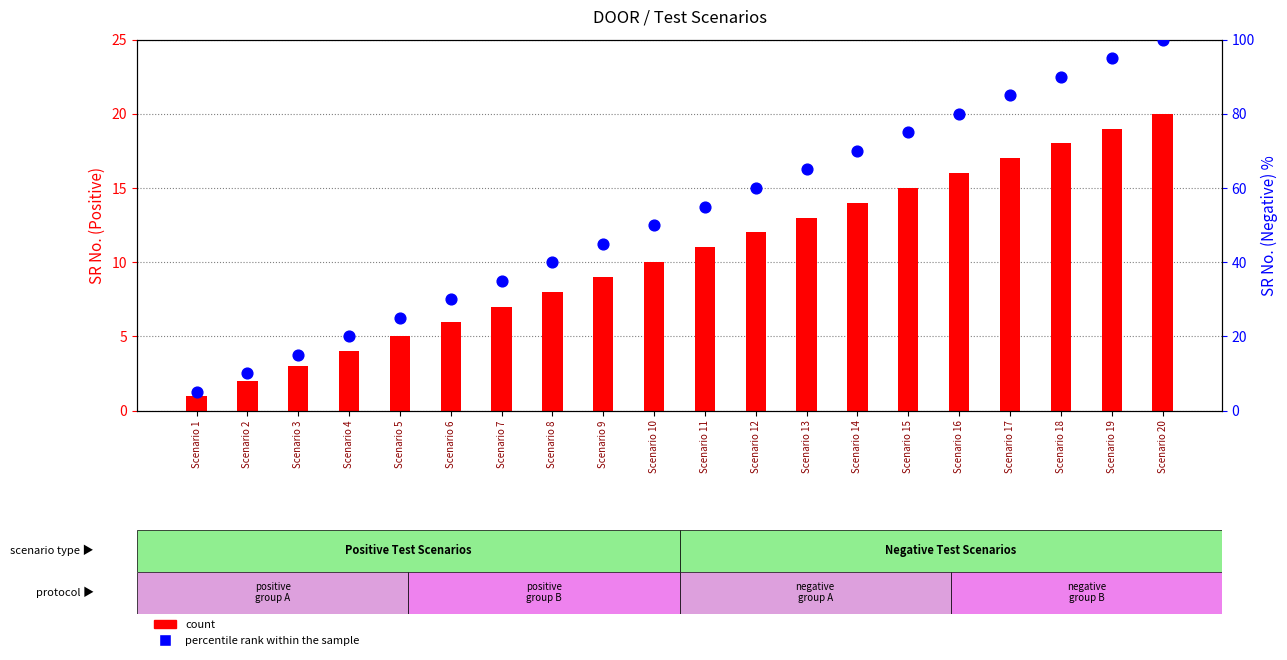

Which series contains the highest Y value?

percentile rank (Negative SR No.)